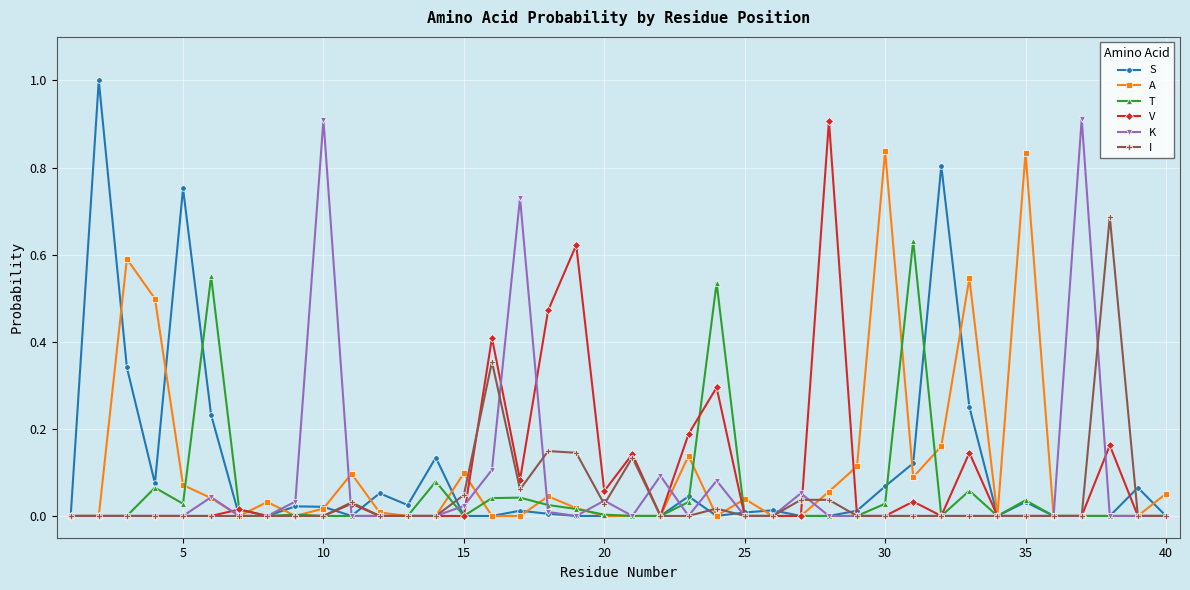

How many lines are shown in the chart?

6